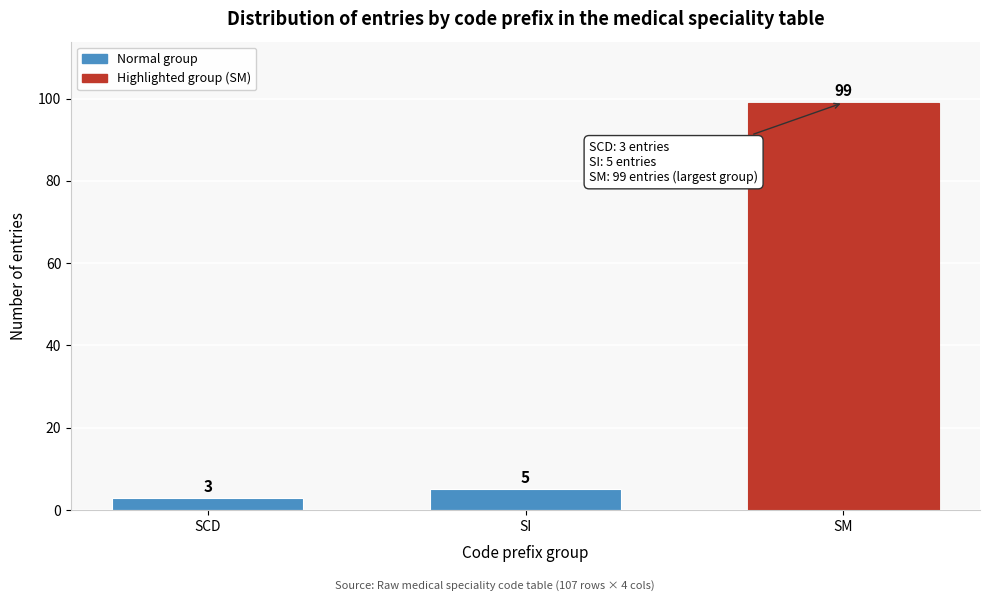

Reading left to right, extract all data points from this chart.

SCD=3	SI=5	SM=99